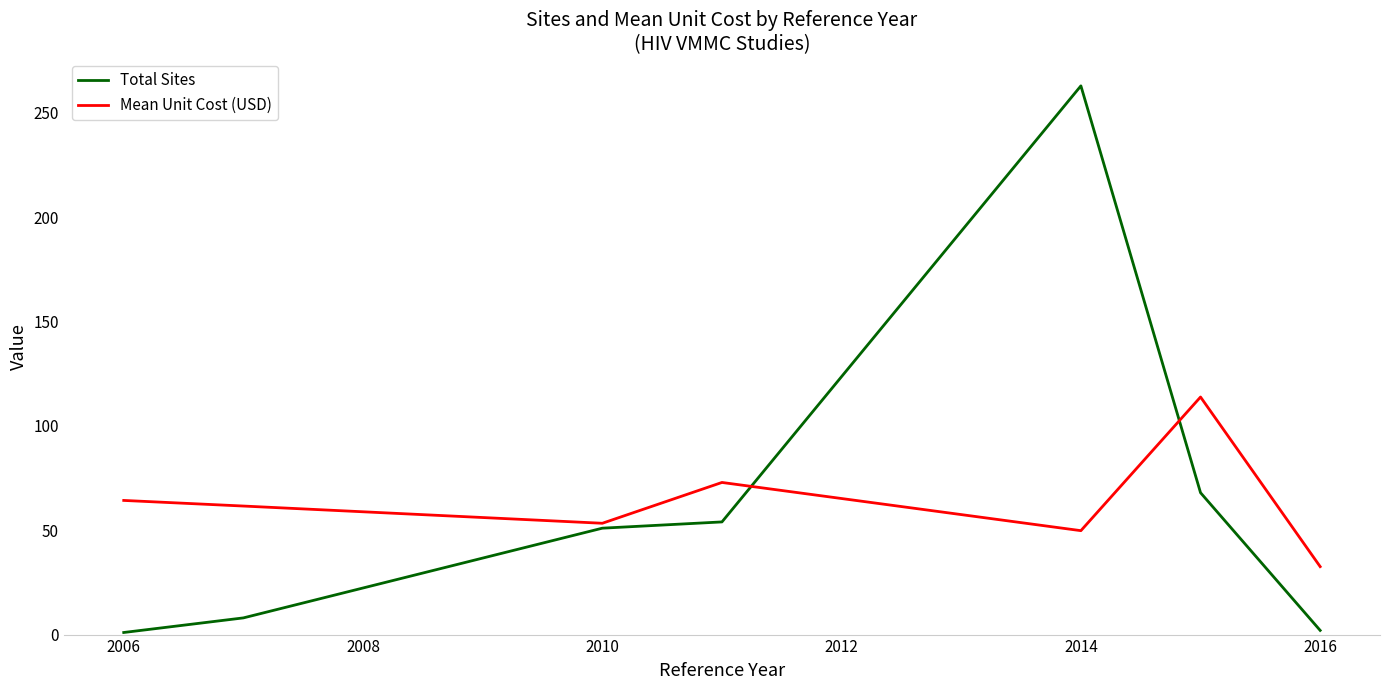

Which series has the widest spread of values?

Total Sites